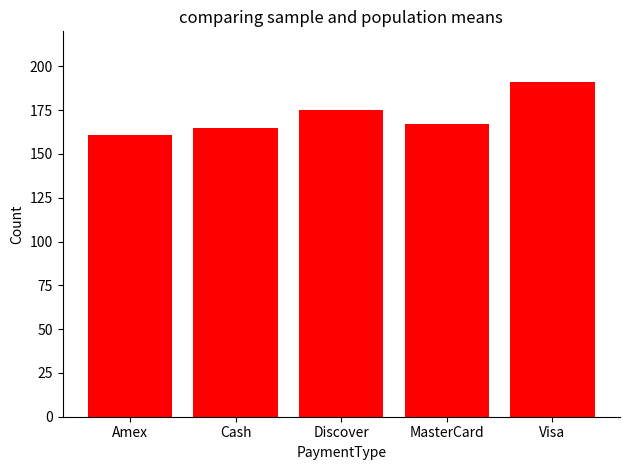

How many categories are shown in the chart?

5